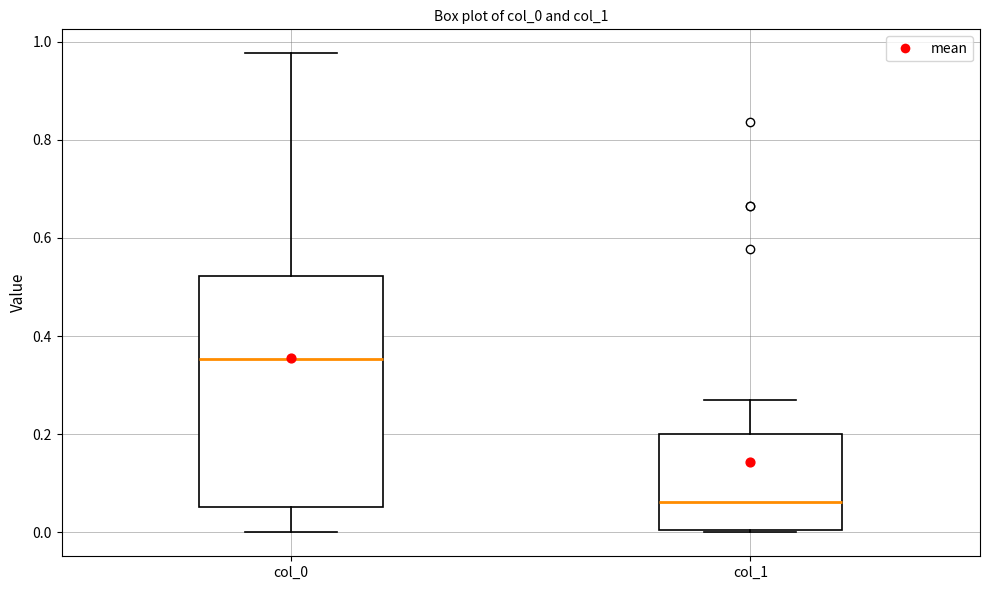

Which box's median line is the lowest?

col_1